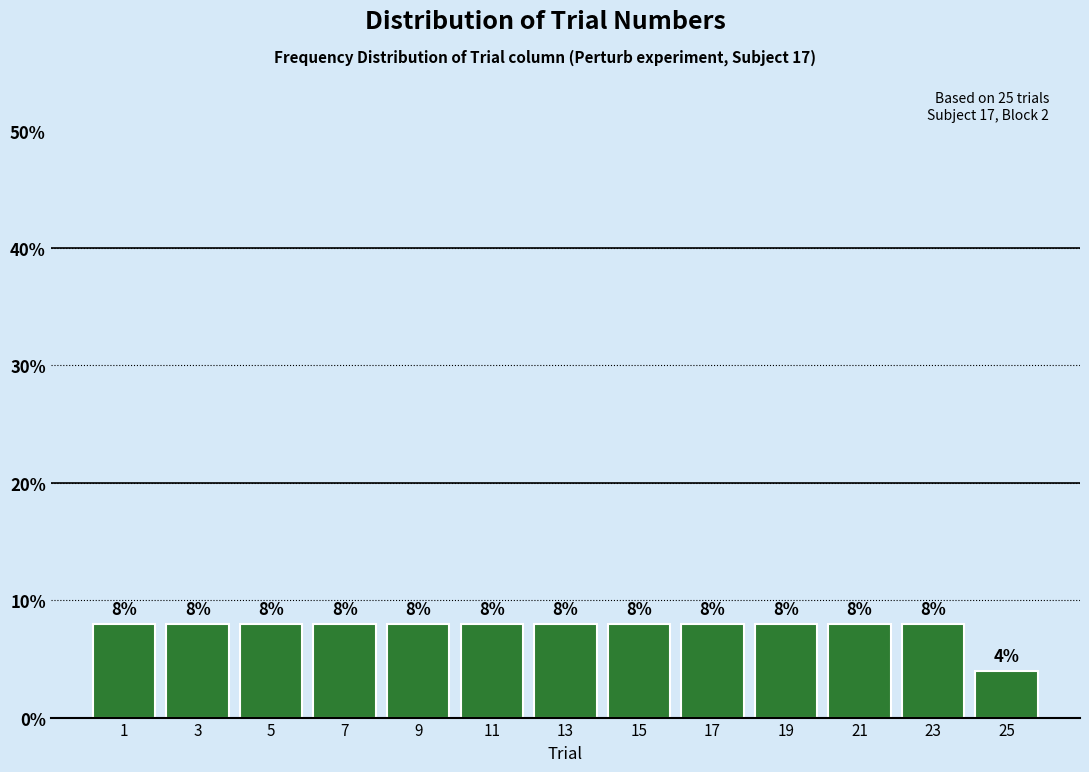

Reading left to right, transcribe this chart: for each bar, give the range it covers on the x-axis and its height.

0 to 2: 8
2 to 4: 8
4 to 6: 8
6 to 8: 8
8 to 10: 8
10 to 12: 8
12 to 14: 8
14 to 16: 8
16 to 18: 8
18 to 20: 8
20 to 22: 8
22 to 24: 8
24 to 26: 4